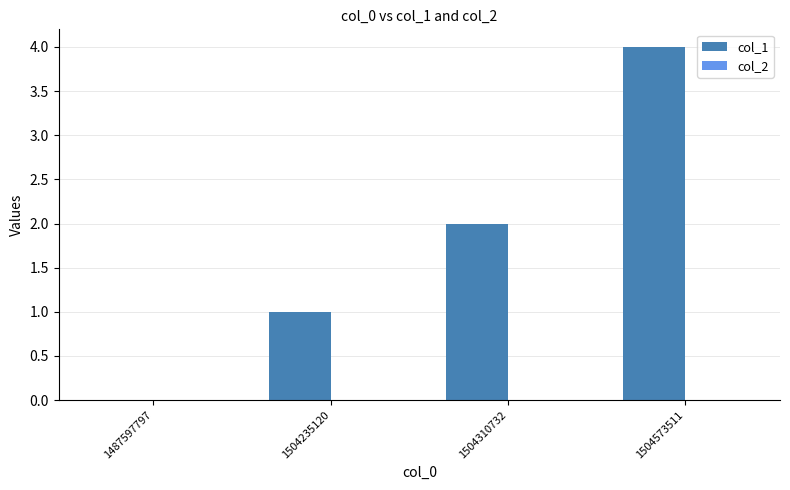

What is the change in value from 1487597797 to 1504235120?

+1